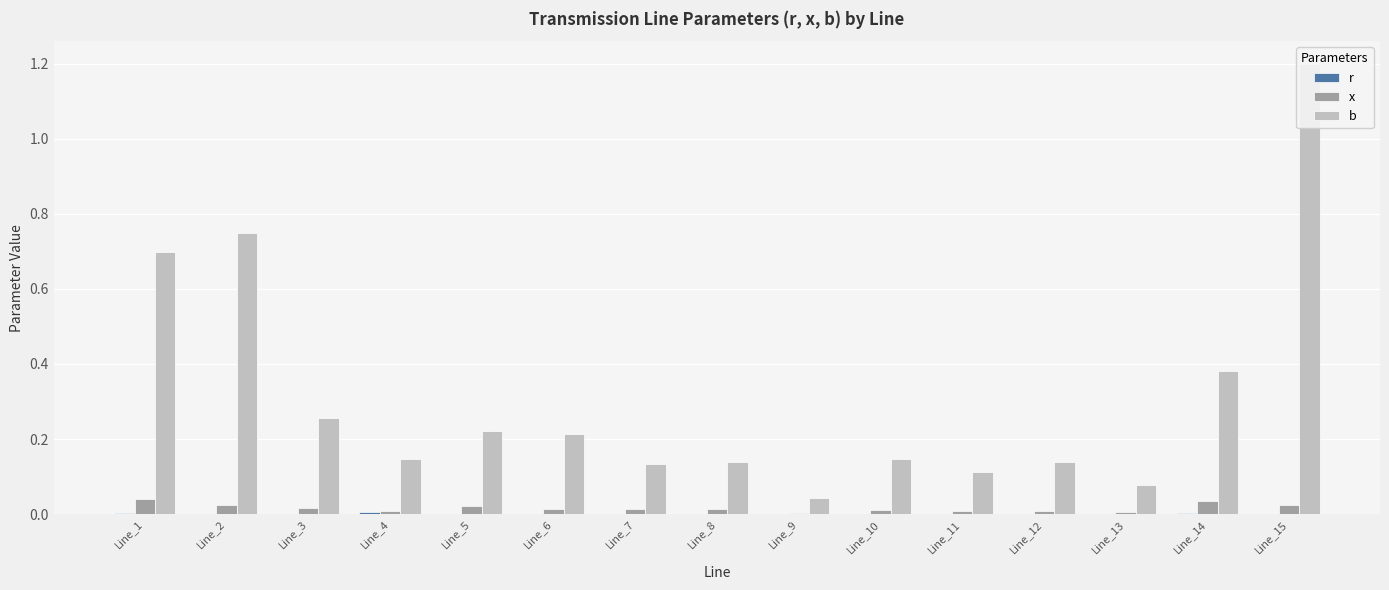

Is it true that x equals 0.0 at Line_8?

False